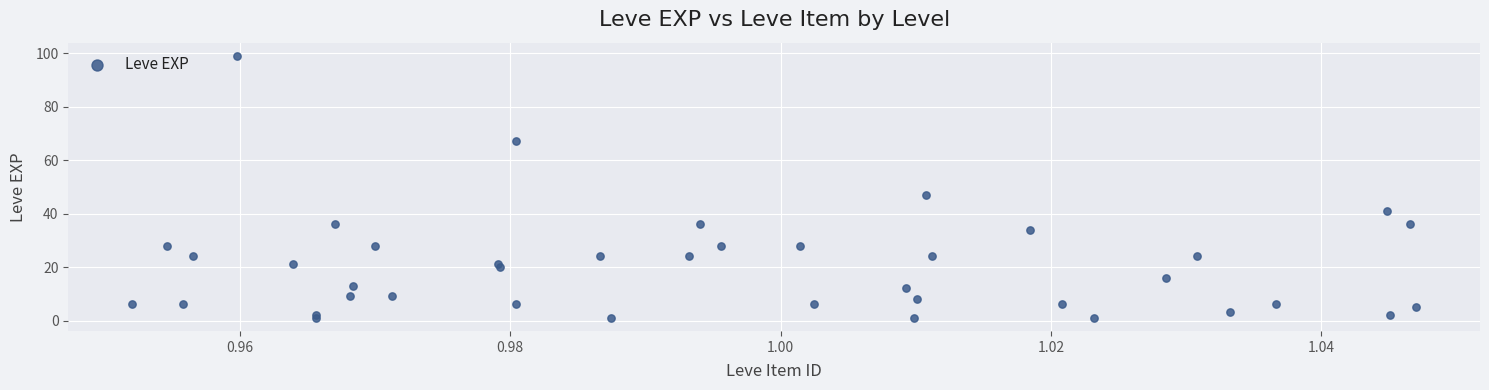

What Y value in the scatter plot is closest to 50?

47